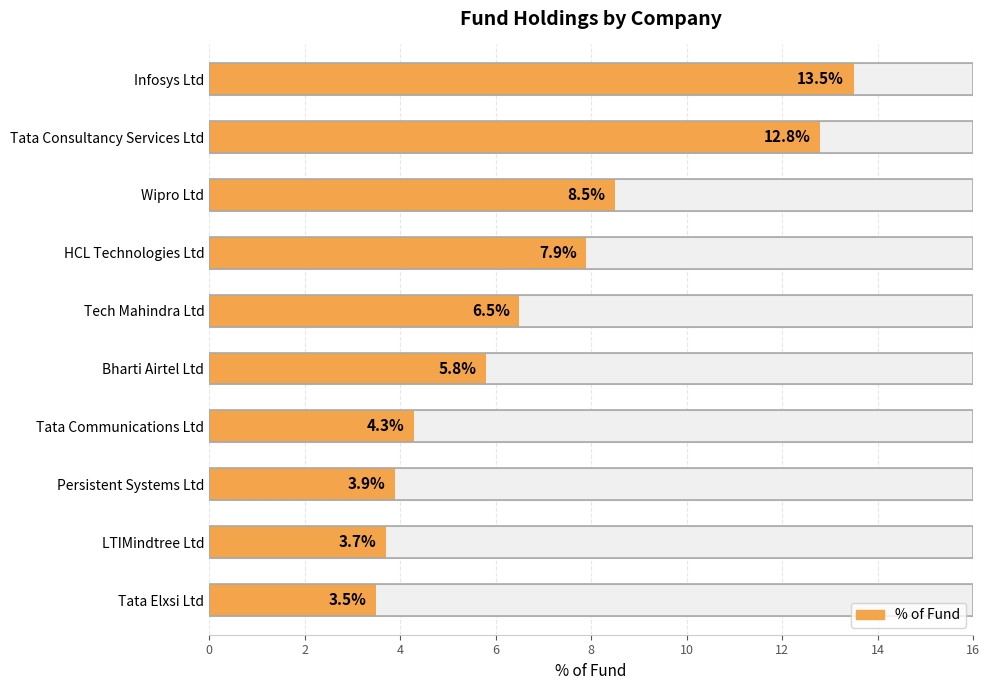

What is the difference between the values at Tata Communications Ltd and Tata Elxsi Ltd?

0.8